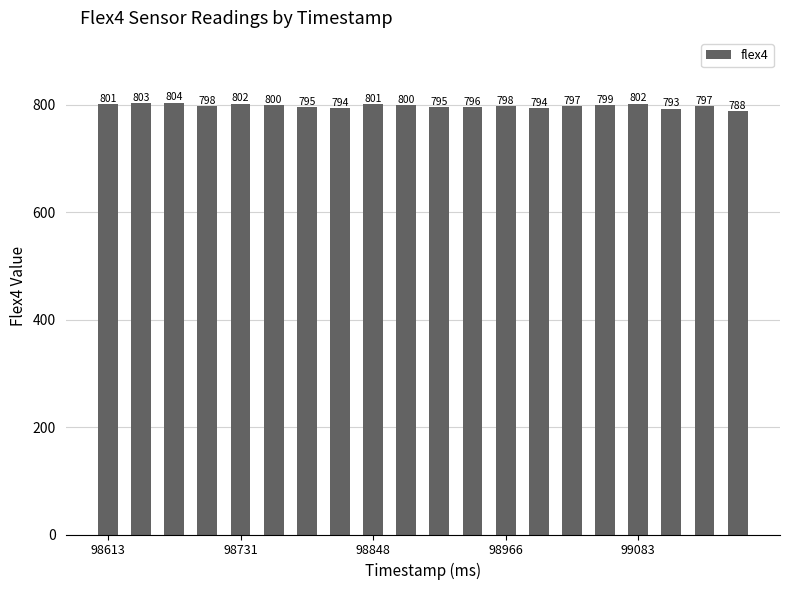

What is the value of the 15th bar from the left?

797